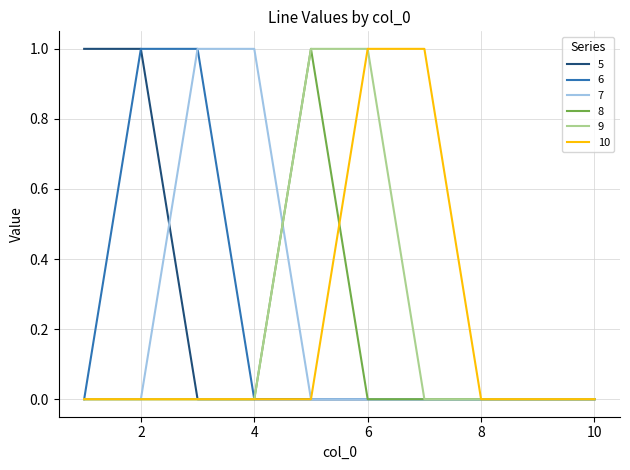

How many lines are shown in the chart?

6